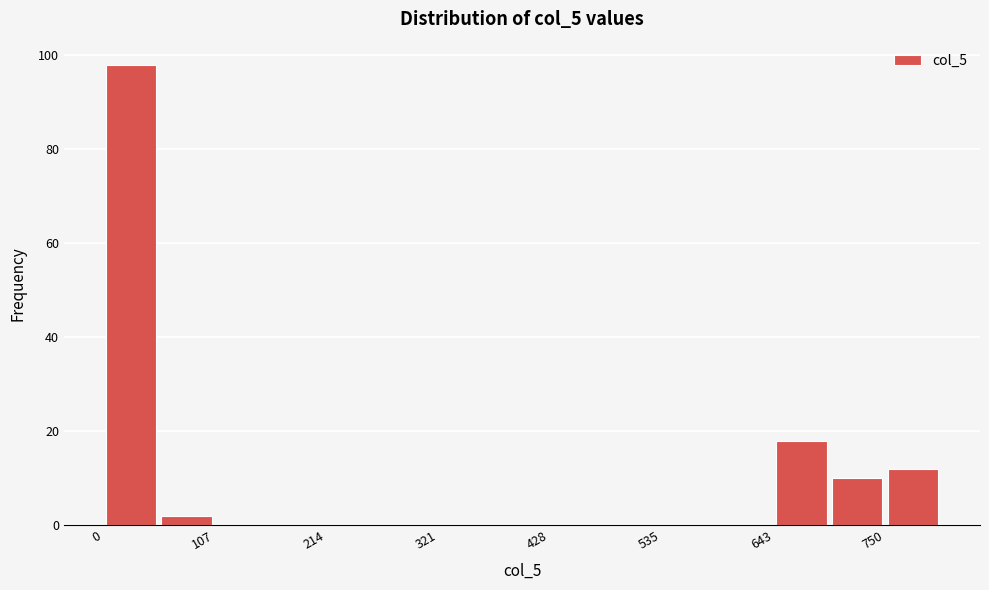

Read against the x-axis, roughly where is the centre of the tallest bar?

20